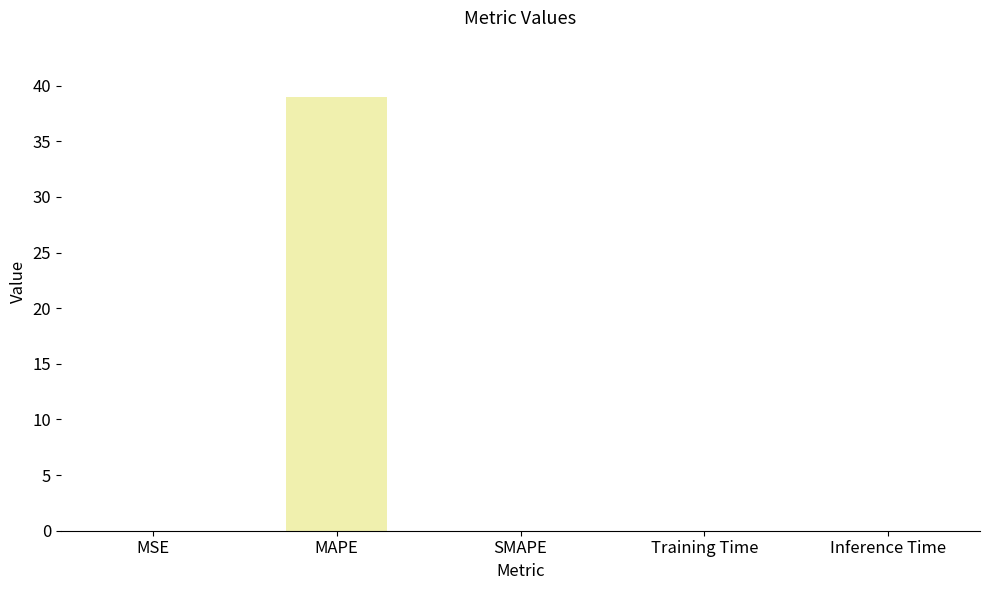

At which category does the chart reach its peak across all series?

MAPE